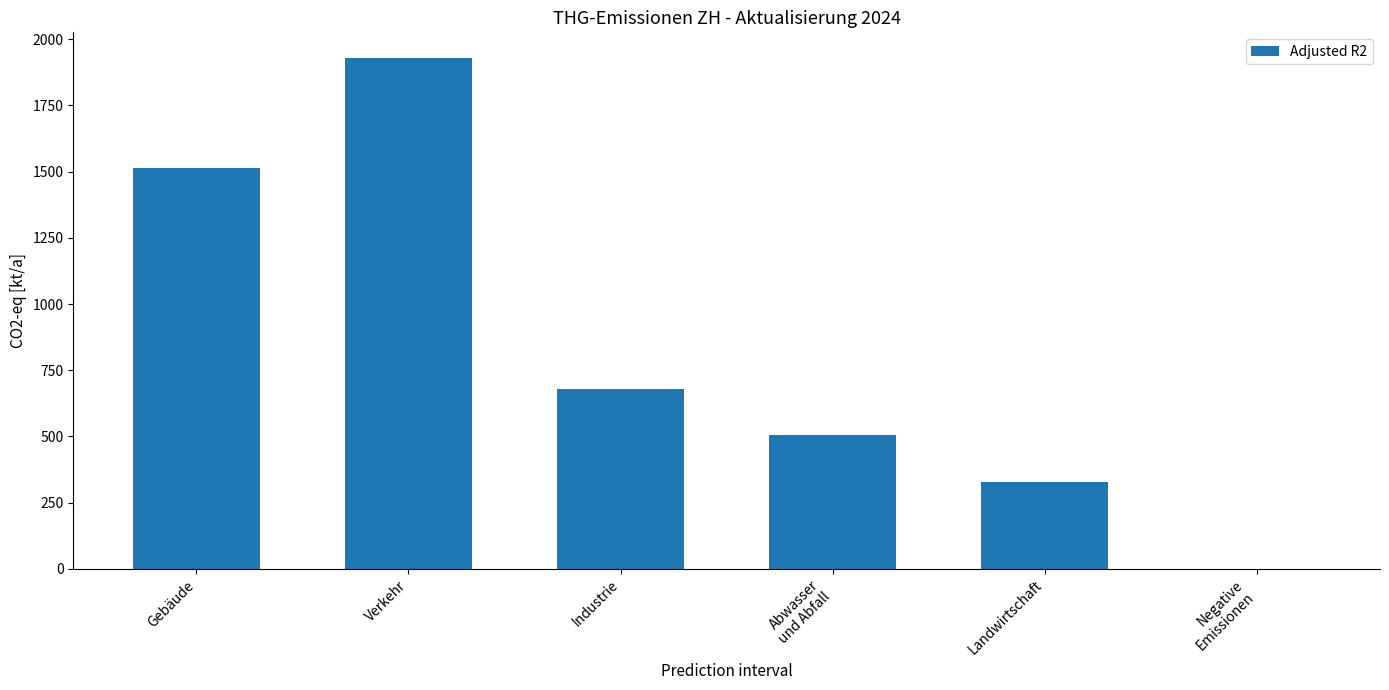

What is the sum of all values?

4956.9